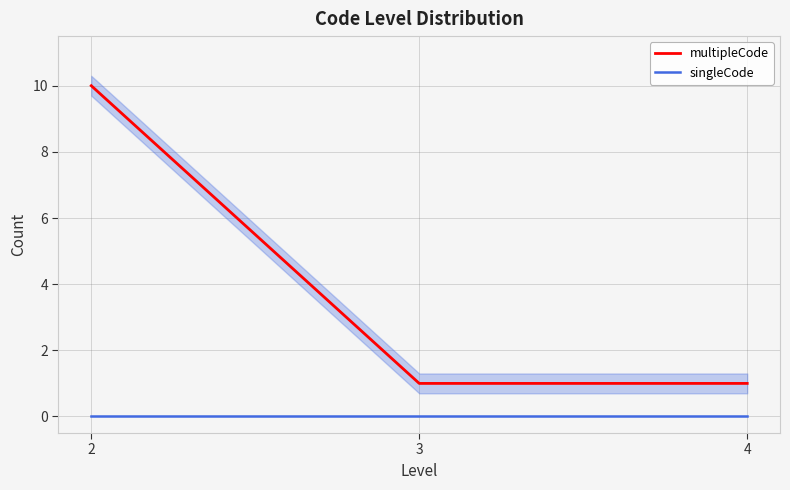

Between 2 and 4, which series saw the biggest shift?

multipleCode